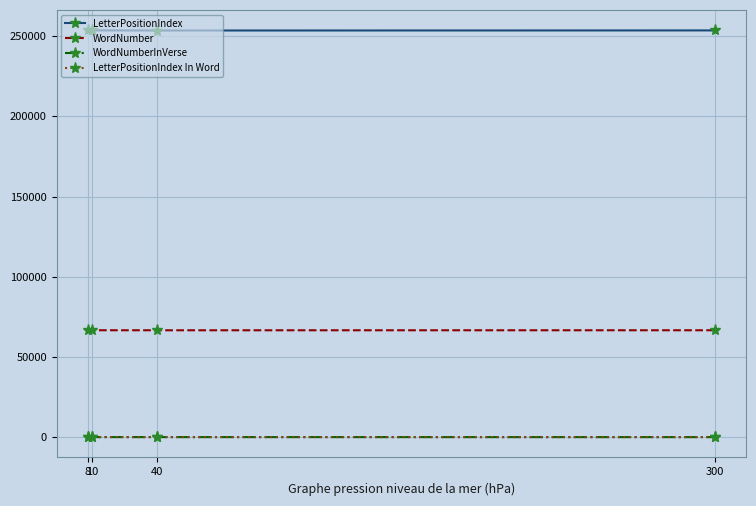

Is the value of WordNumber at 40 greater than the value of WordNumberInVerse at 8?

Yes